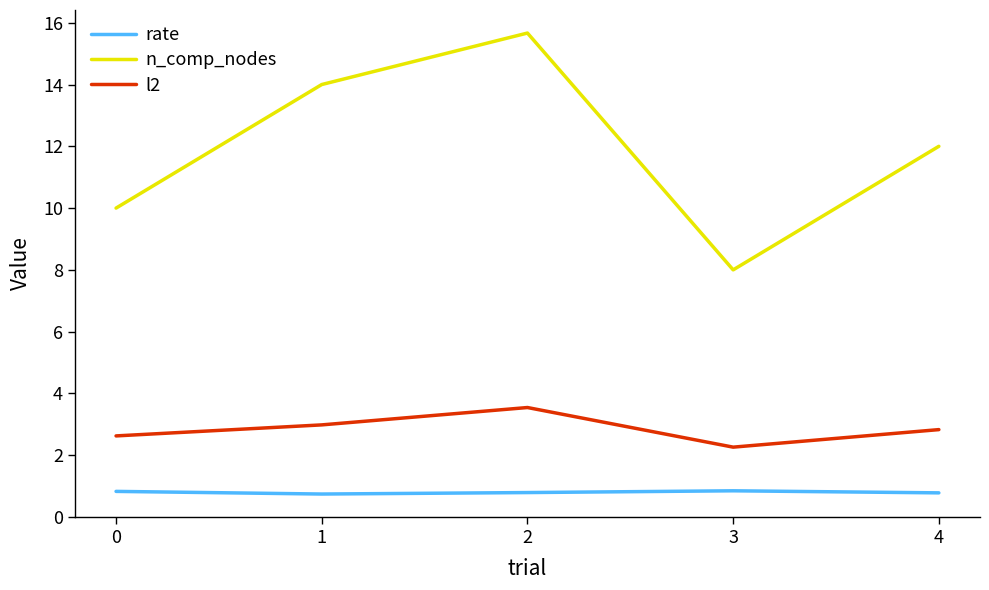

At which category does l2 reach its first local valley?

3